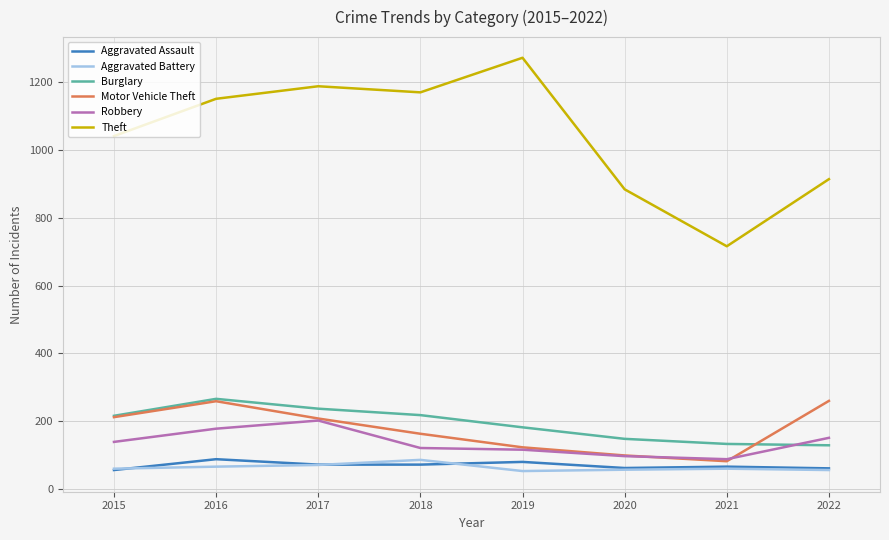

What is the difference between the maximum and minimum values in the Burglary series?

137